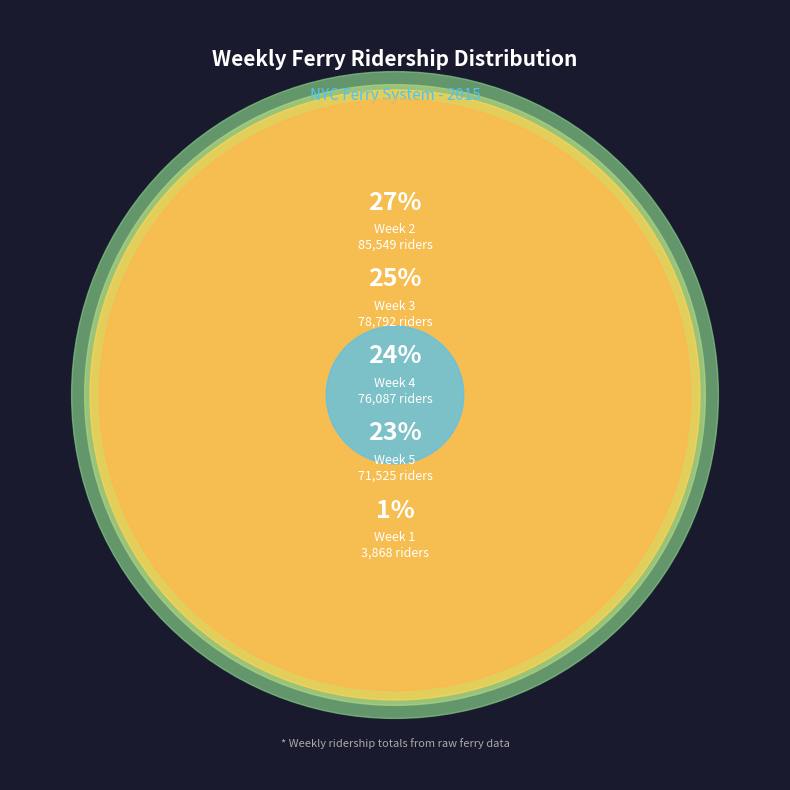

To the nearest percent, what is the difference between the largest and smallest slice percentages?

26%